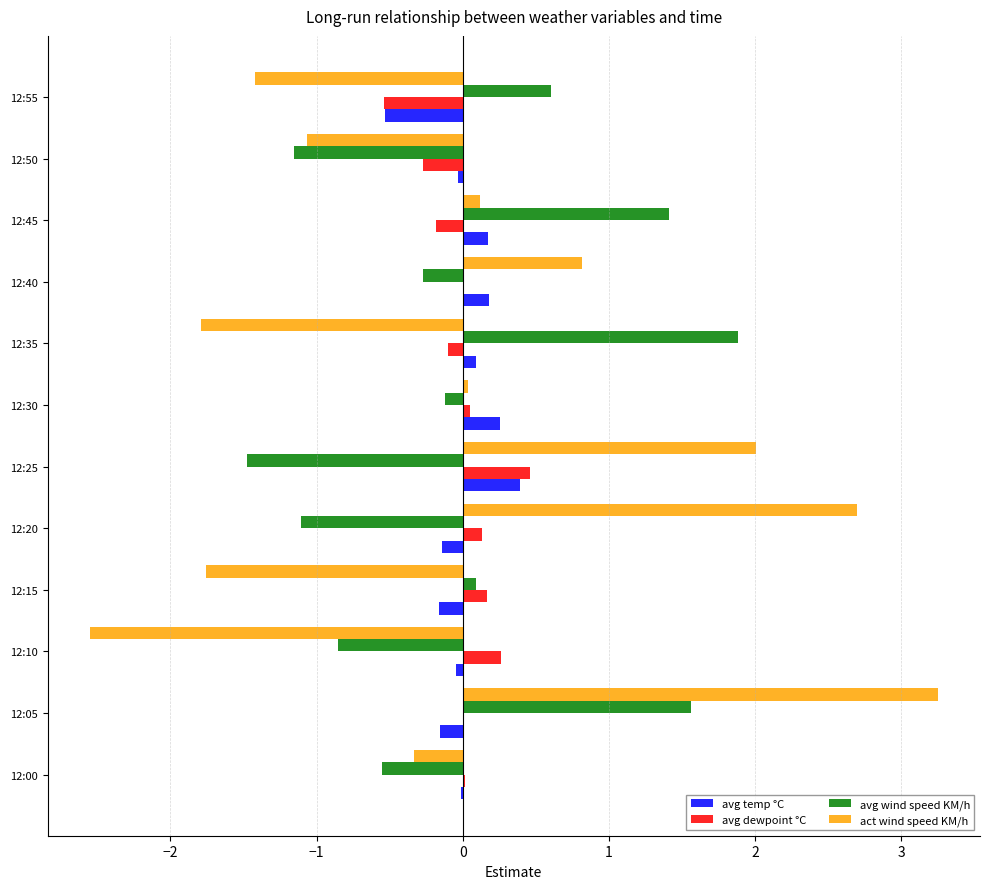

What are all the series names shown in the legend?

avg temp °C, avg dewpoint °C, avg wind speed KM/h, act wind speed KM/h